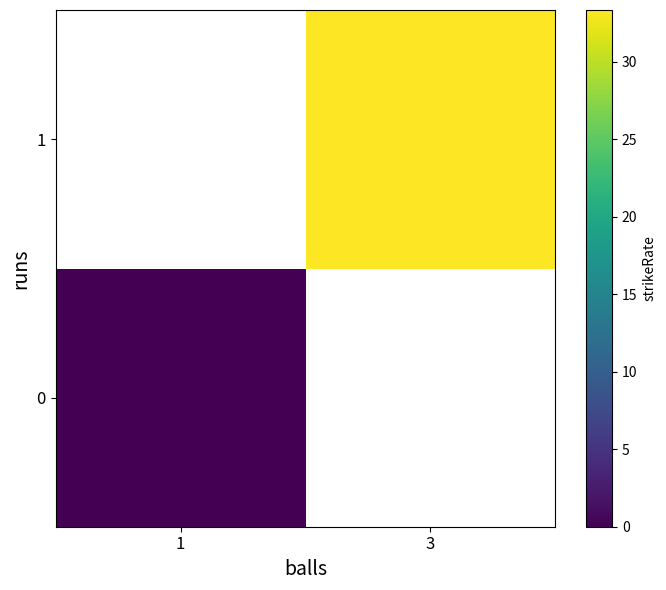

Which category has the highest value in the 1 series?

1